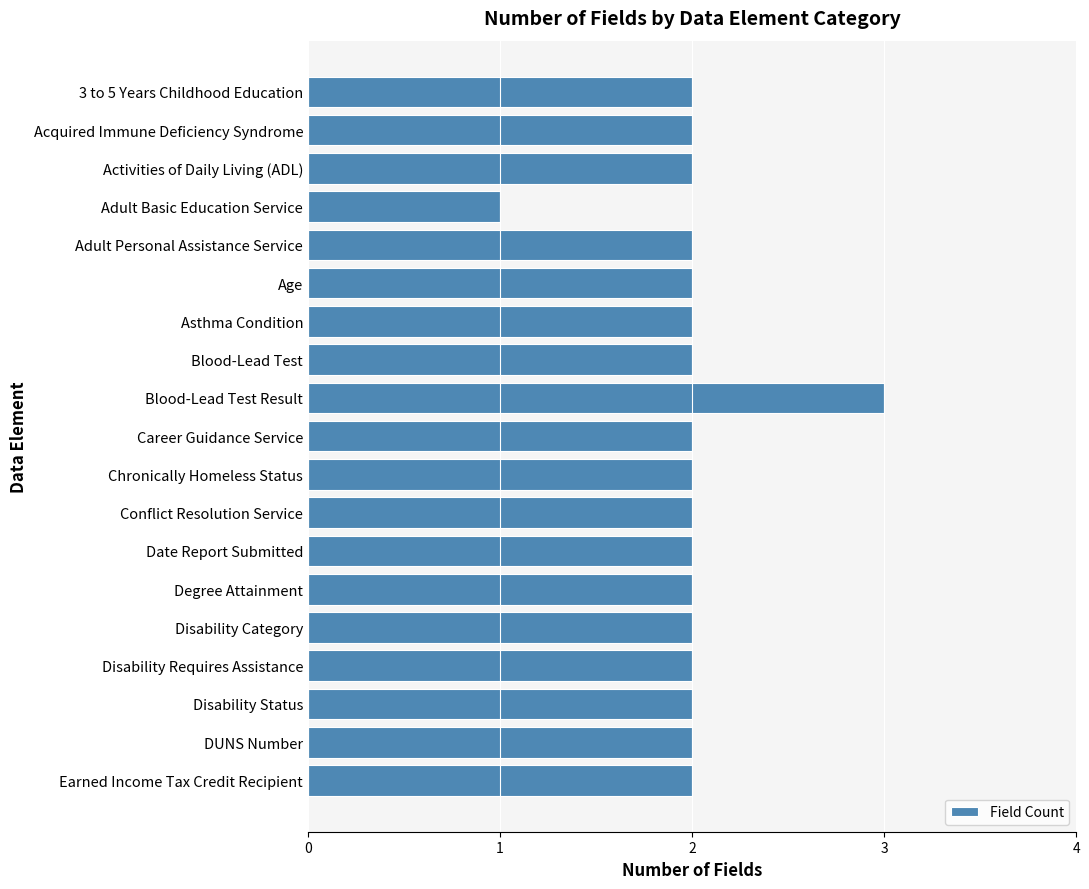

Does the chart contain any negative values?

No